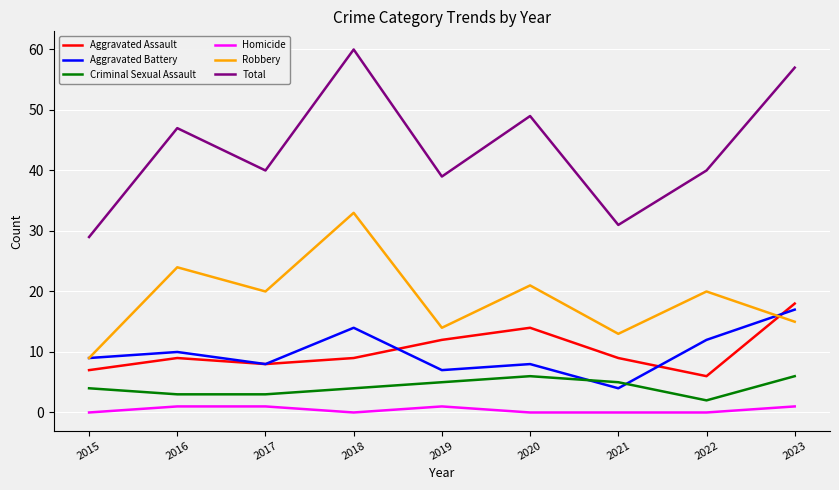

How many values in the Aggravated Battery series are below 9?

4